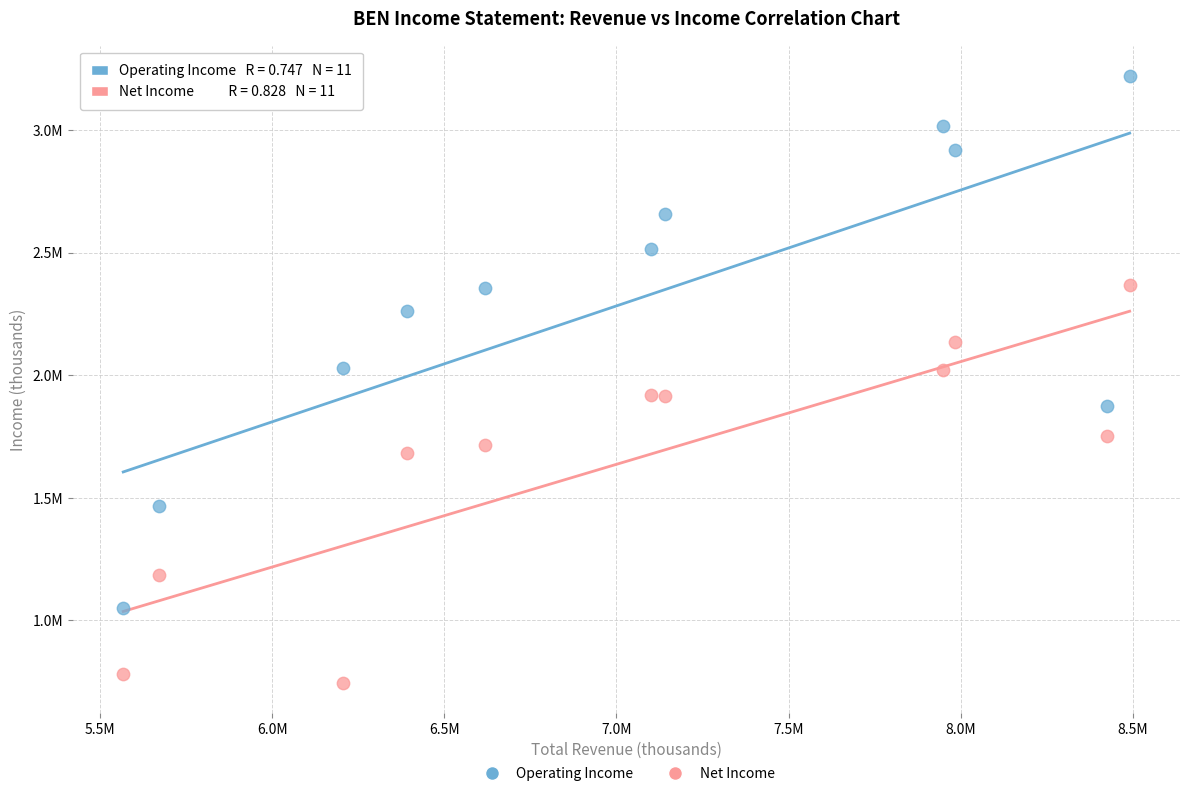

Which series reaches the minimum Y coordinate?

Net Income